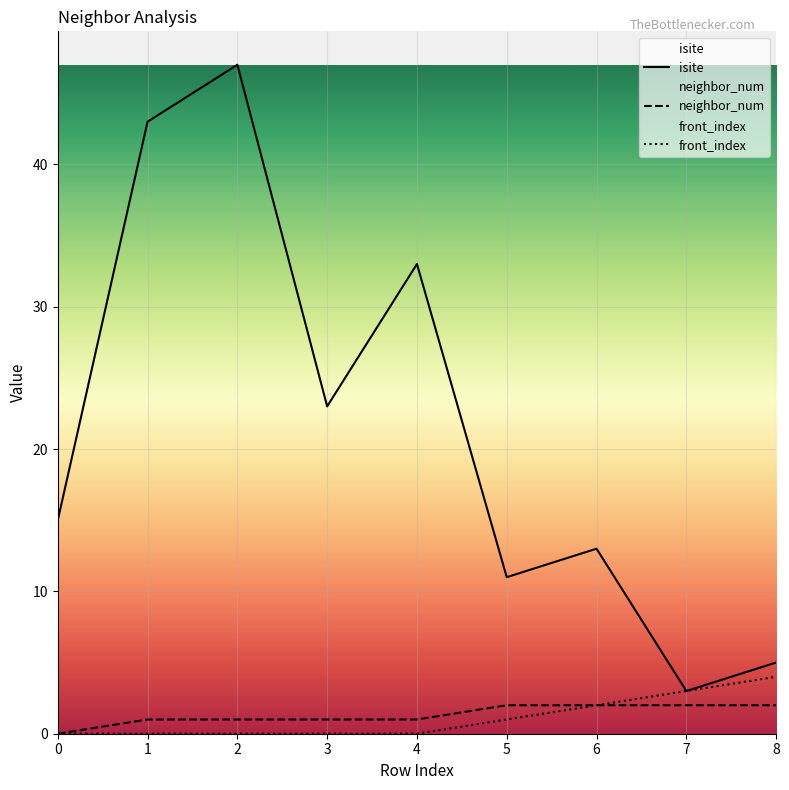

Reading right to left, list all the values displayed in this chart.

isite: 8=5	7=3	6=13	5=11	4=33	3=23	2=47	1=43	0=15
neighbor_num: 8=2	7=2	6=2	5=2	4=1	3=1	2=1	1=1	0=0
front_index: 8=4	7=3	6=2	5=1	4=0	3=0	2=0	1=0	0=0